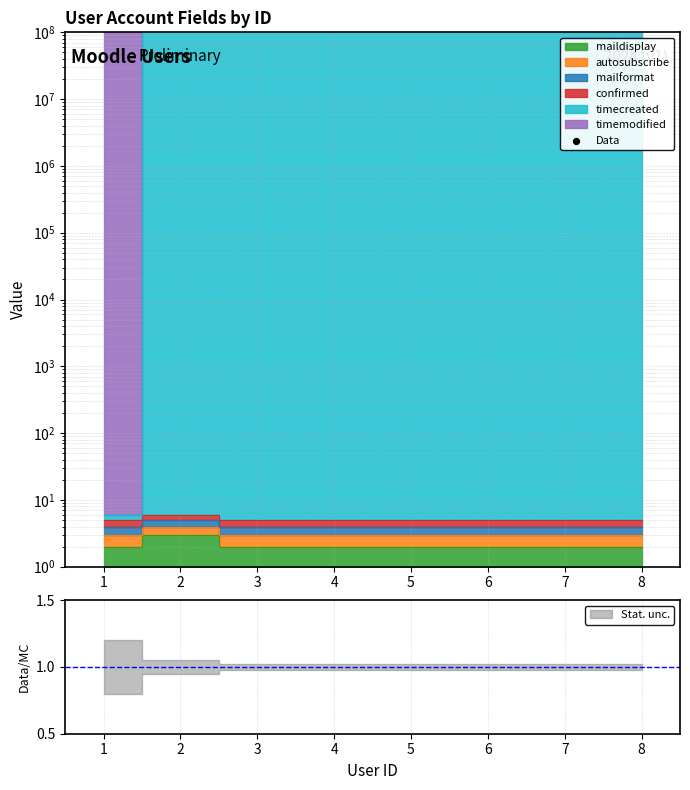

What is the ratio of the value at 8 to the value at 3?

1.0